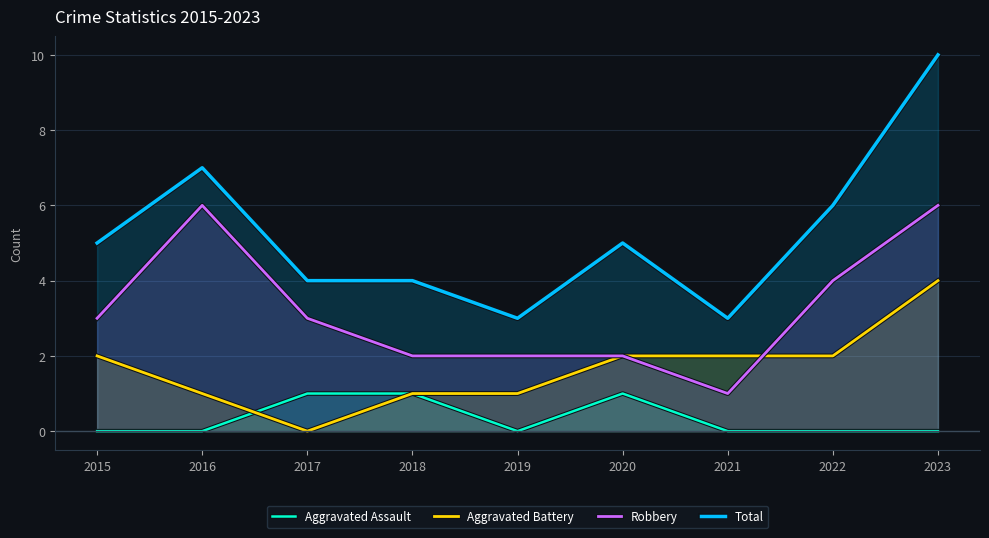

Which series has the largest total across all categories?

Total